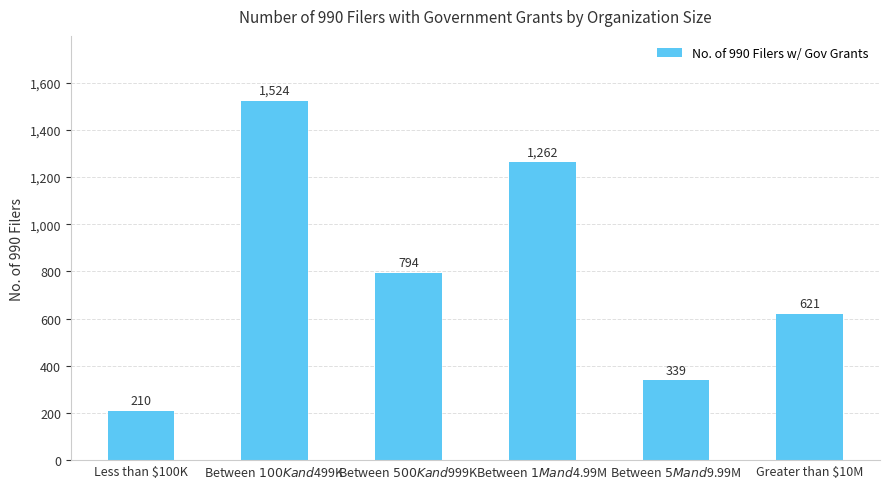

What is the label of the 3rd bar from the left?

Between $500K and $999K